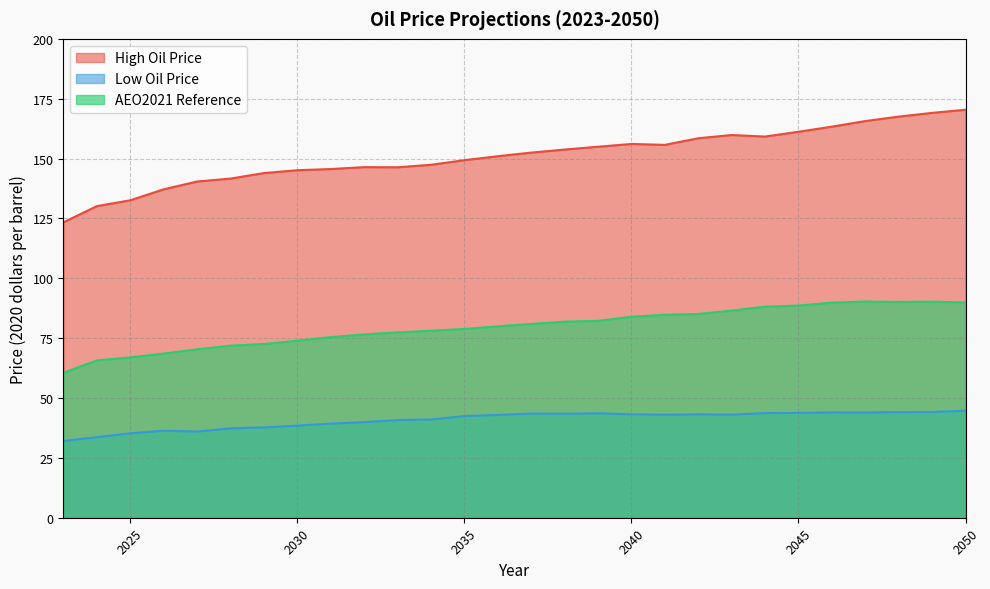

At which label does Low Oil Price first exceed 43?

2037